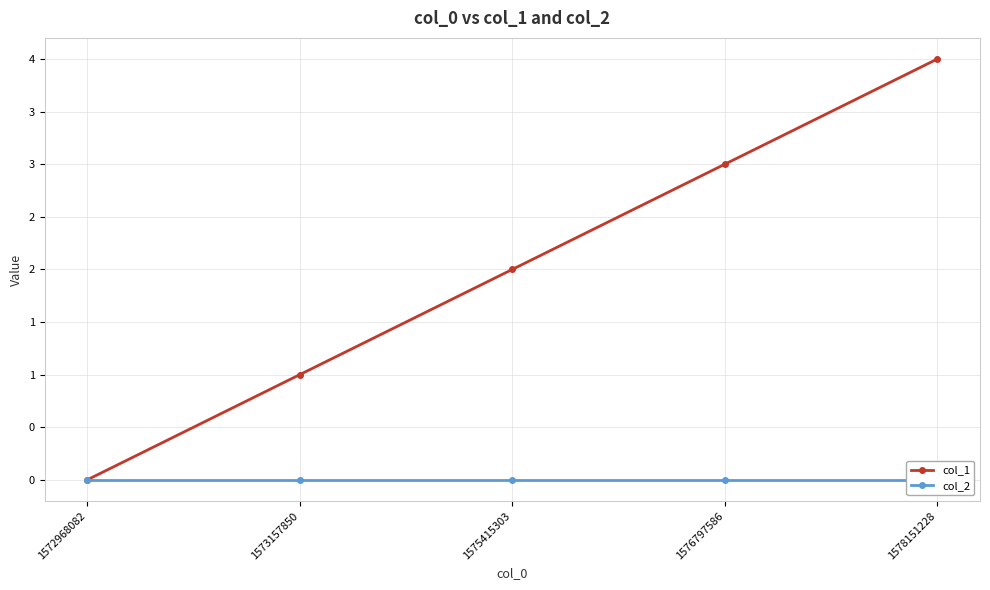

At how many categories does at least one series exceed 1?

3